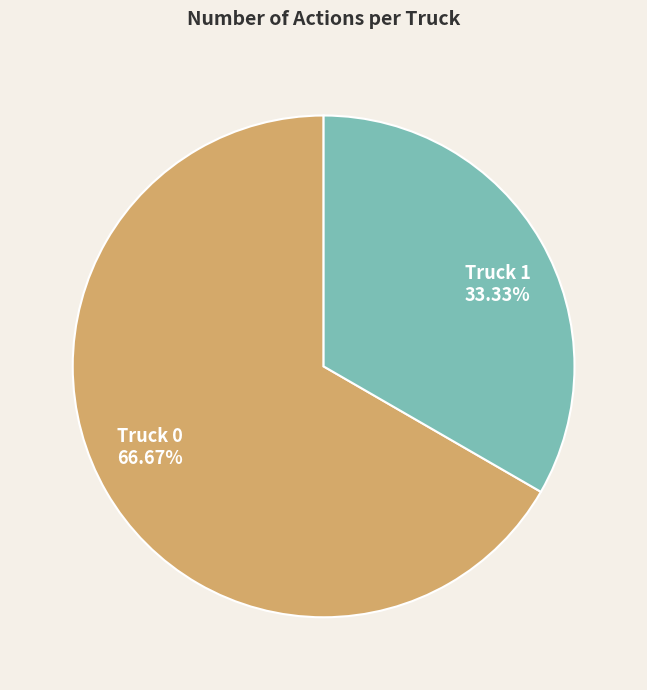

Is there any slice that represents more than half of the pie?

Yes